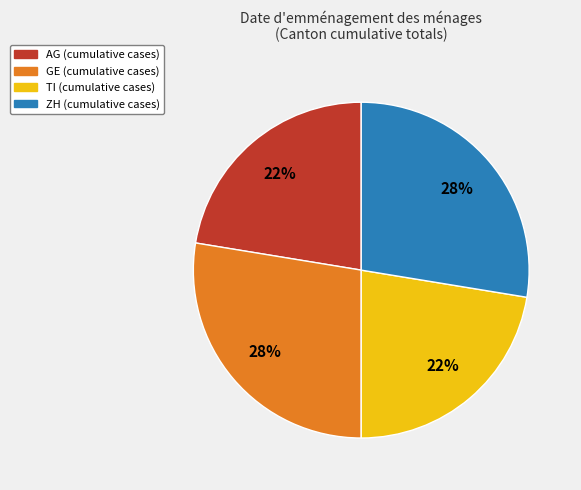

Approximately how many times larger is the value at GE compared to ZH?

1.0